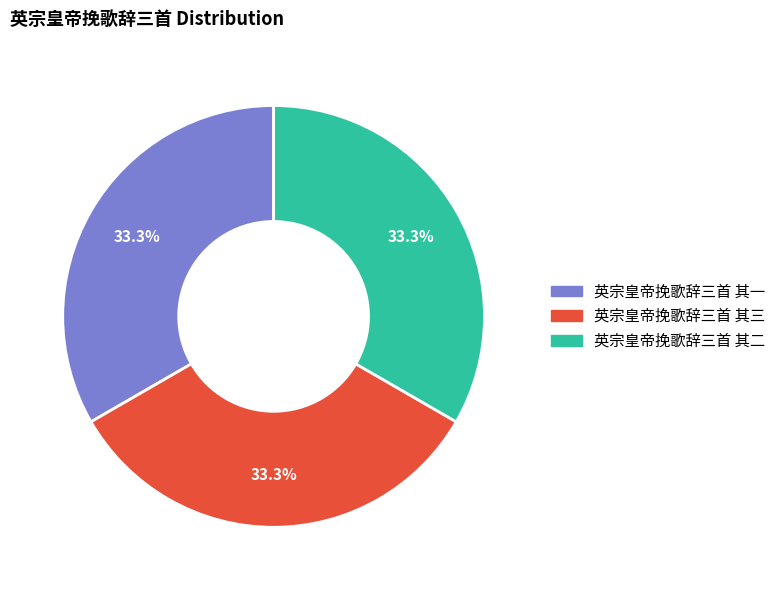

Does any single category account for the majority?

No